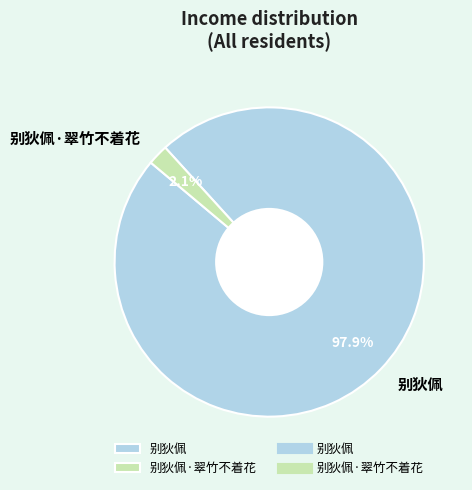

Which slice represents more than half of the pie?

别狄佩